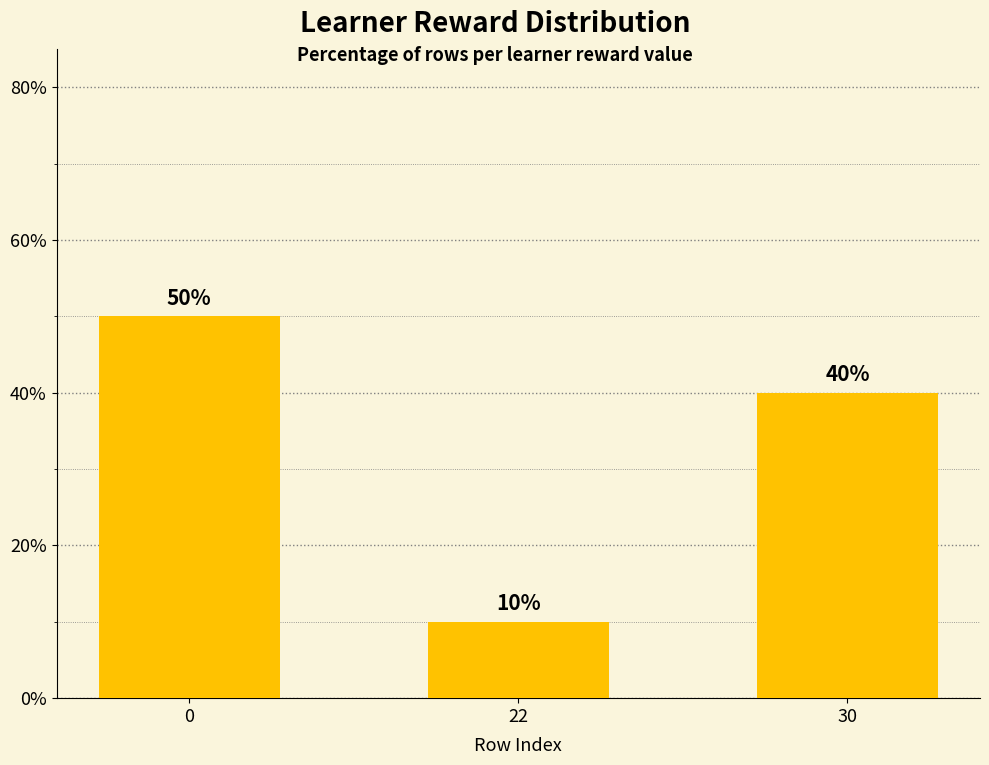

List the labels in order of value, smallest first.

22, 30, 0